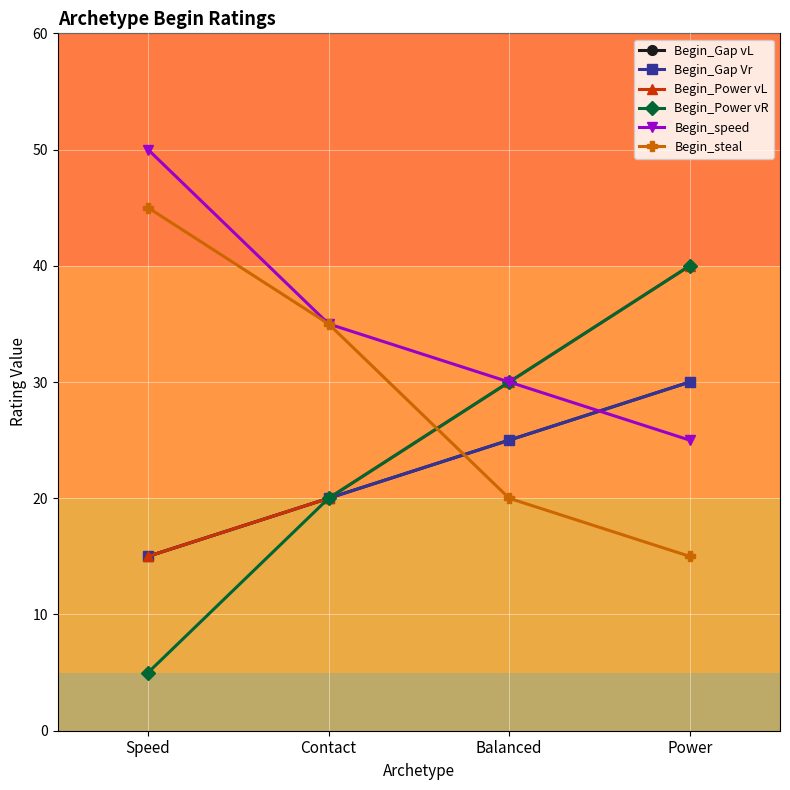

Does the chart have visible grid lines?

Yes